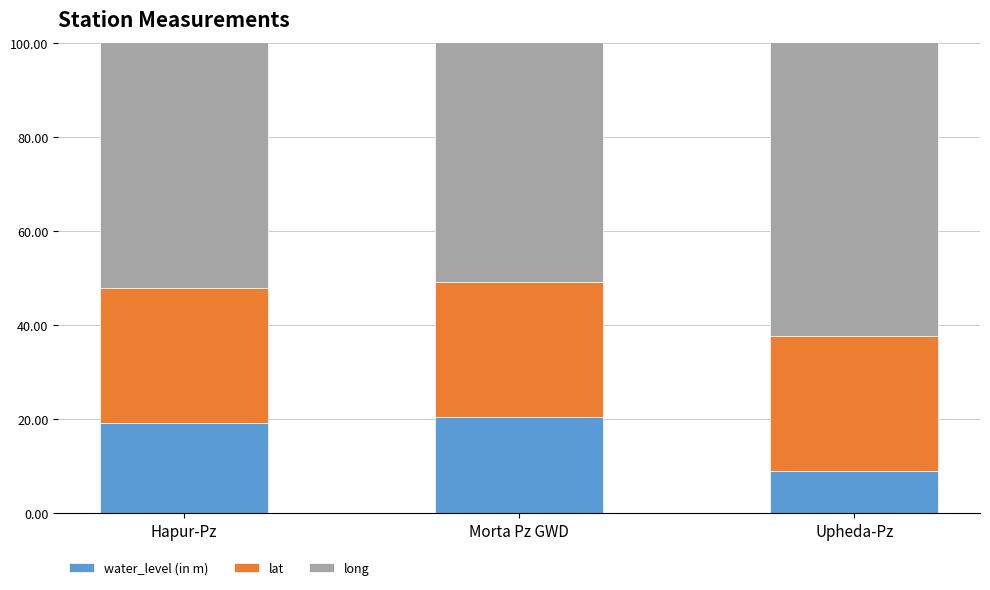

The value of long at Morta Pz GWD is 77.5. True or false?

True